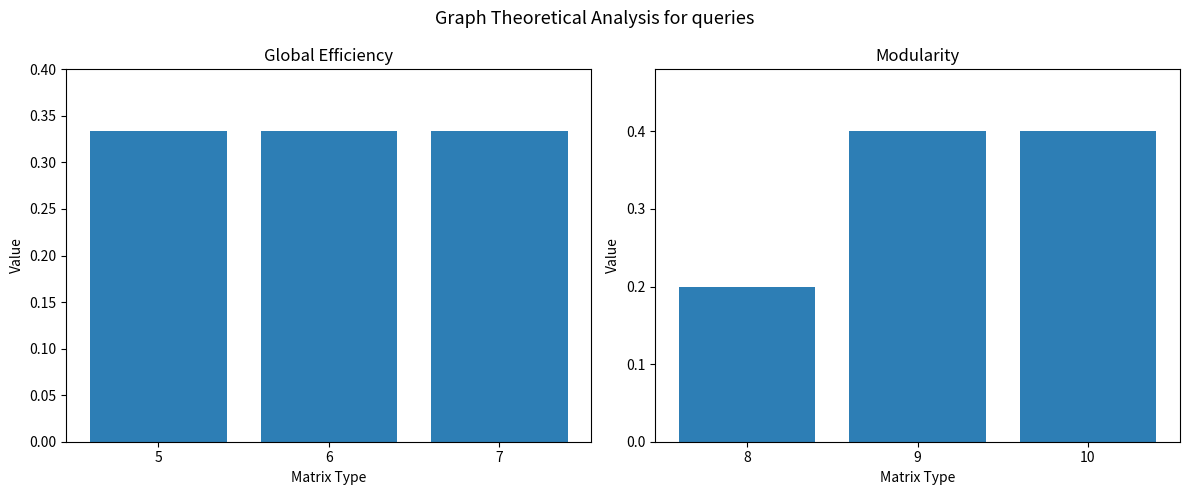

Is the value of col 5-7 at 6 greater than the value of col 8-10 at 5?

Yes